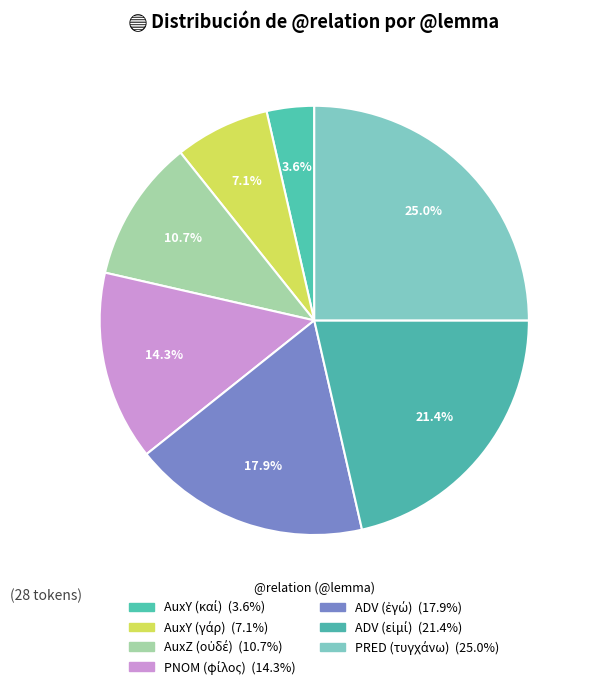

How many segments does this pie chart have?

7